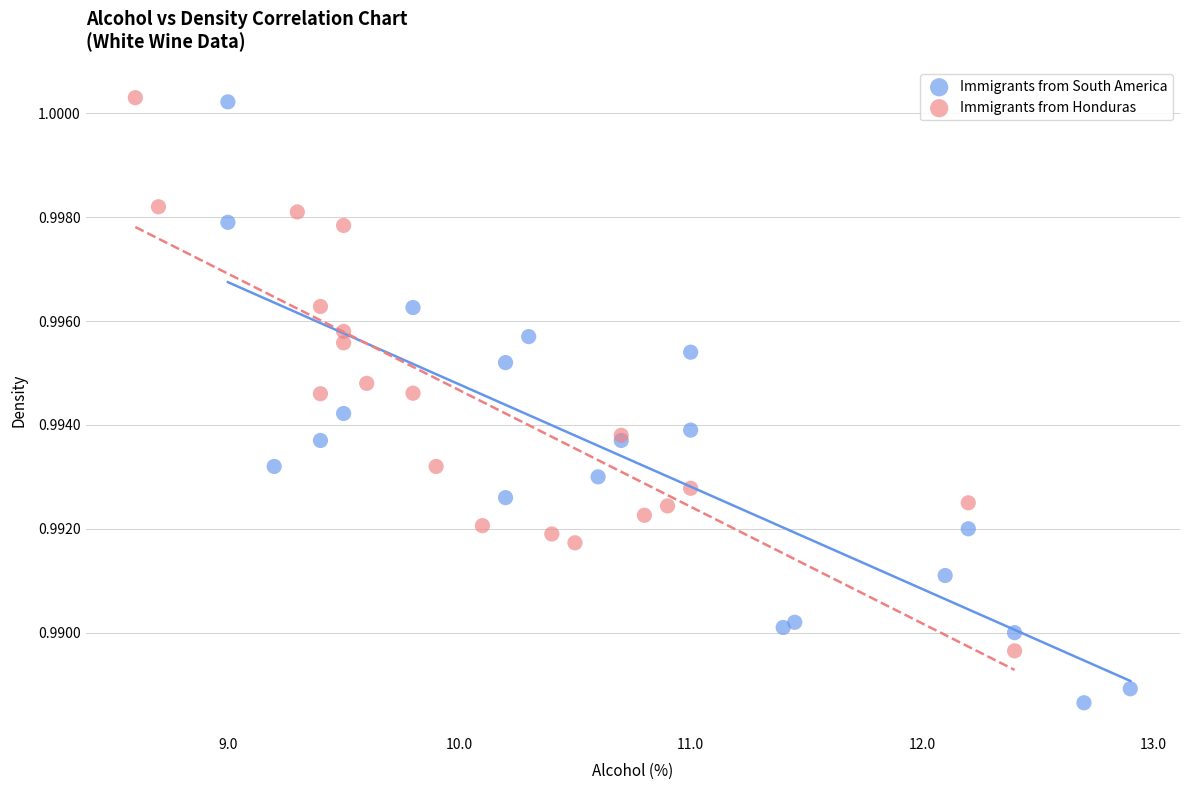

Which series contains the lowest Y value?

Immigrants from South America